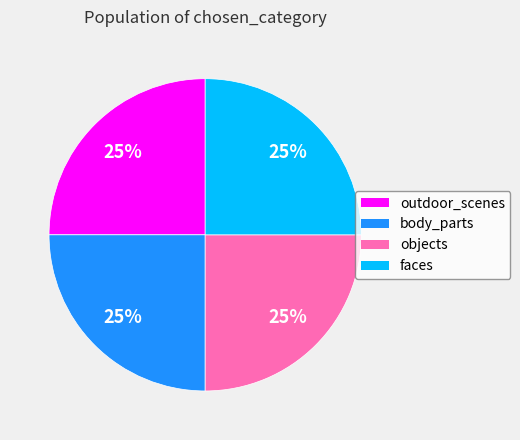

Is it true that body_parts is 25% of the pie?

True